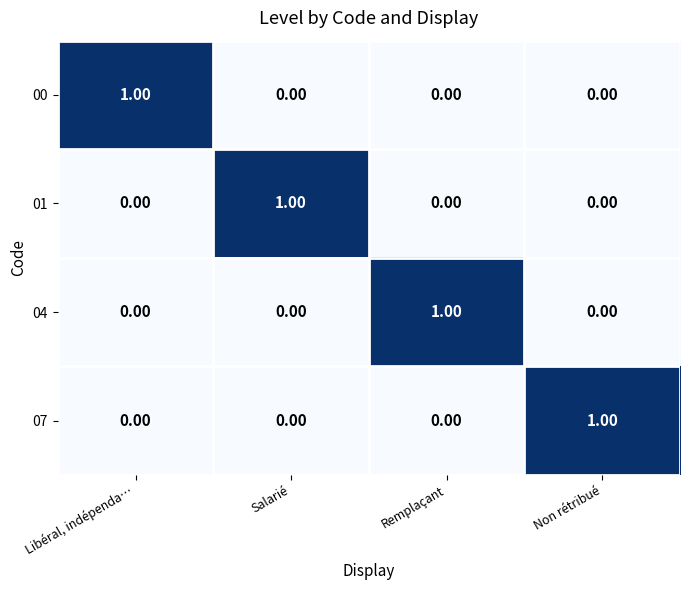

At how many categories does at least one series exceed 0?

4